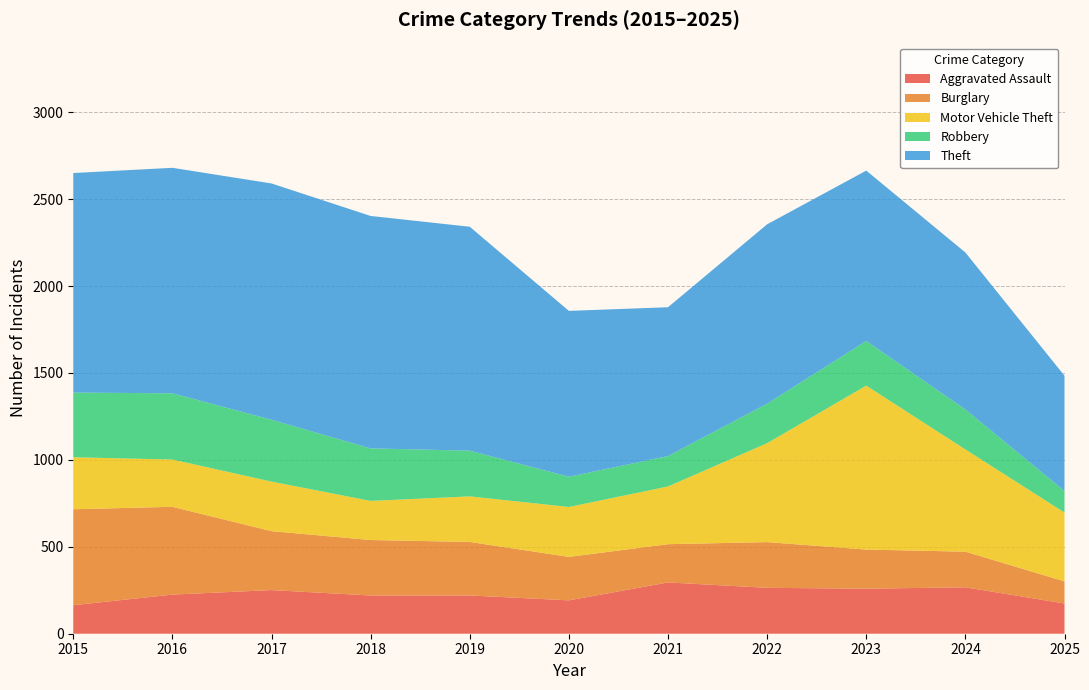

Reading right to left, list all the values displayed in this chart.

Aggravated Assault: 174	267	259	264	295	192	220	220	251	225	164
Burglary: 127	205	225	263	220	250	308	319	339	505	552
Motor Vehicle Theft: 396	588	943	569	332	287	262	225	285	272	299
Robbery: 124	230	257	227	175	174	263	302	356	381	372
Theft: 663	903	980	1032	856	954	1288	1337	1359	1297	1263